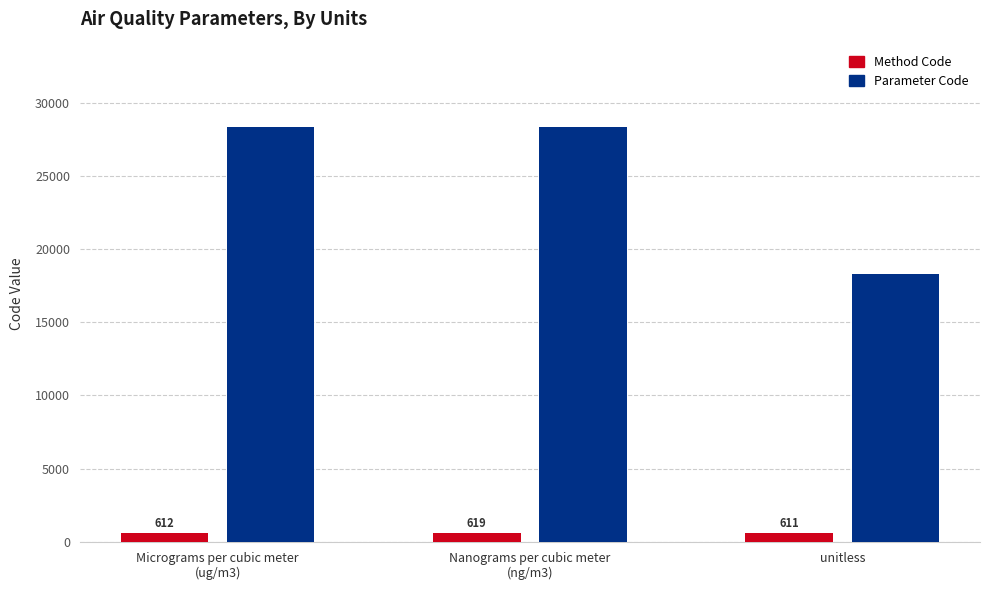

How many bars are there in each group?

2